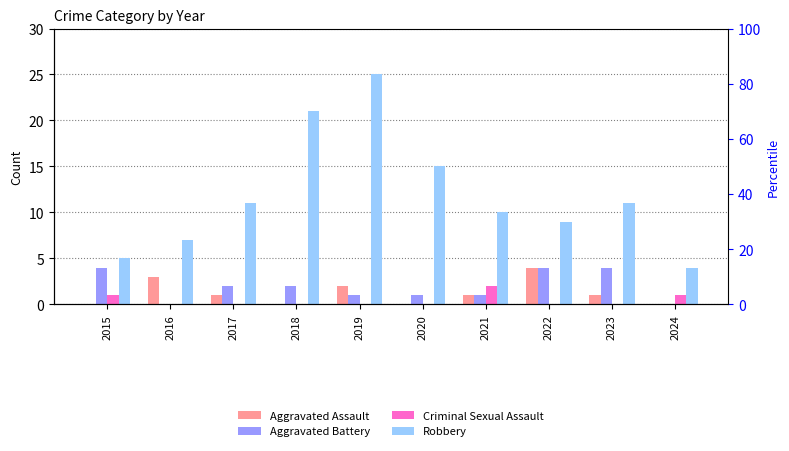

How many categories are shown in the chart?

10